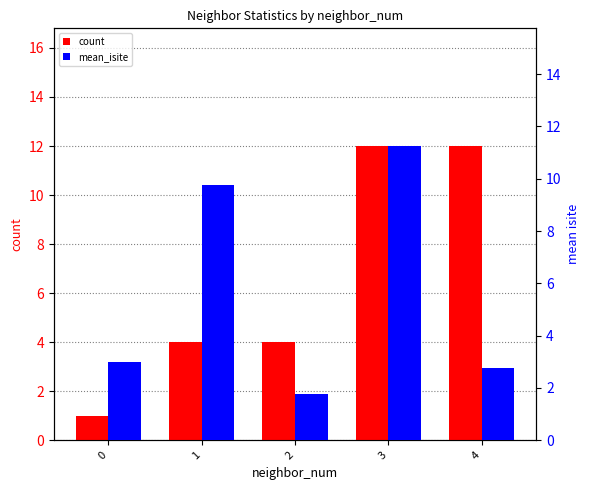

Are the bars grouped side by side (vs. stacked)?

Yes